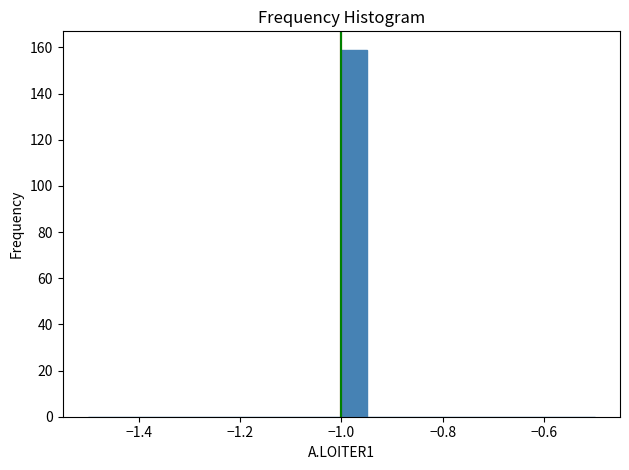

Read against the x-axis, roughly where is the centre of the tallest bar?

-0.98